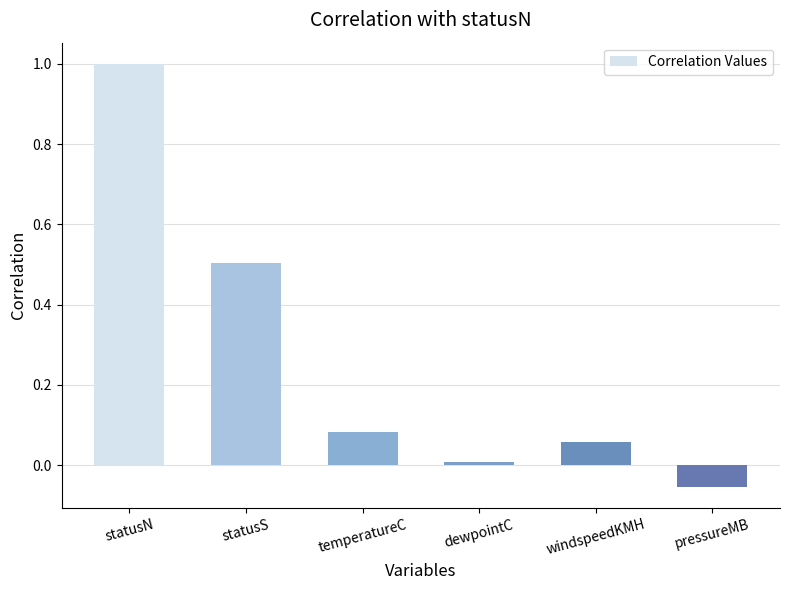

Rank the categories by value from lowest to highest.

pressureMB, dewpointC, windspeedKMH, temperatureC, statusS, statusN